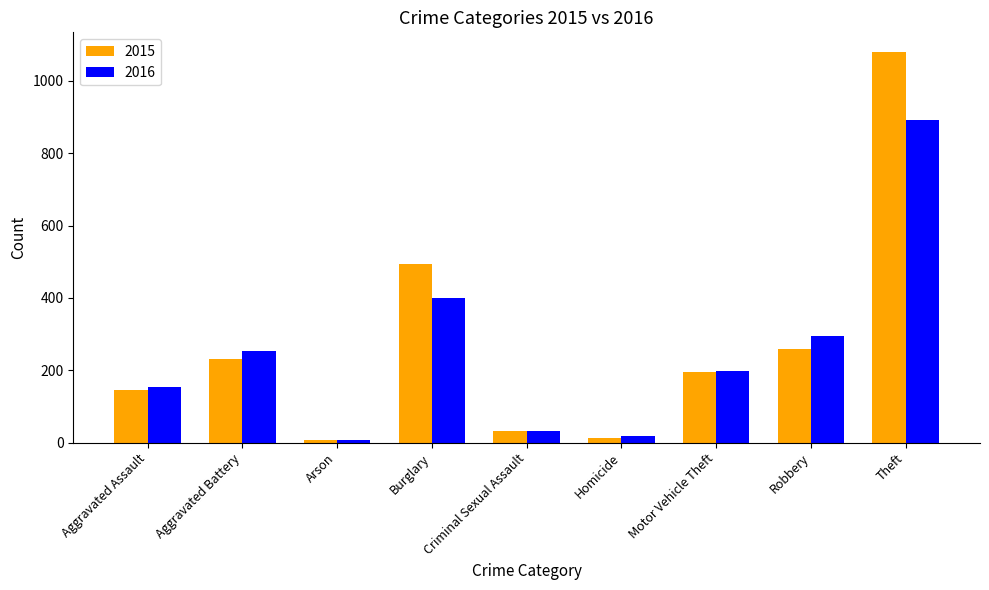

Where does the 2015 series first go above 194?

Aggravated Battery